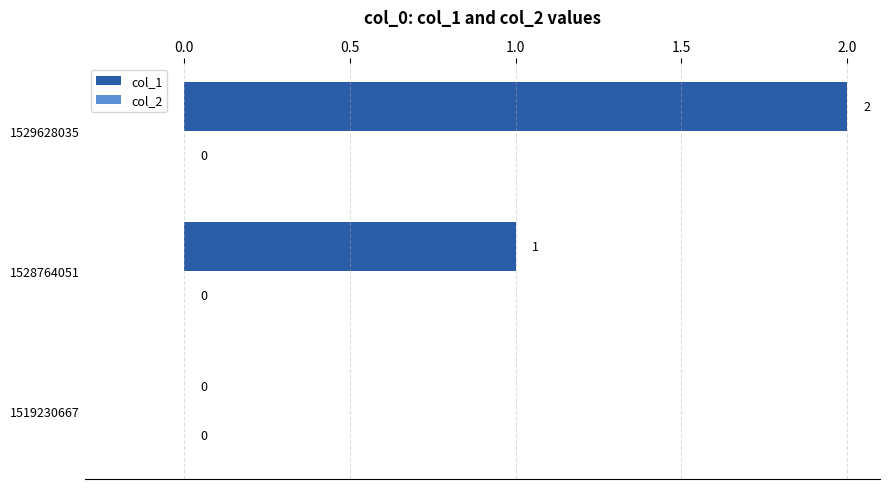

What is the change in value from 1528764051 to 1529628035?

+1